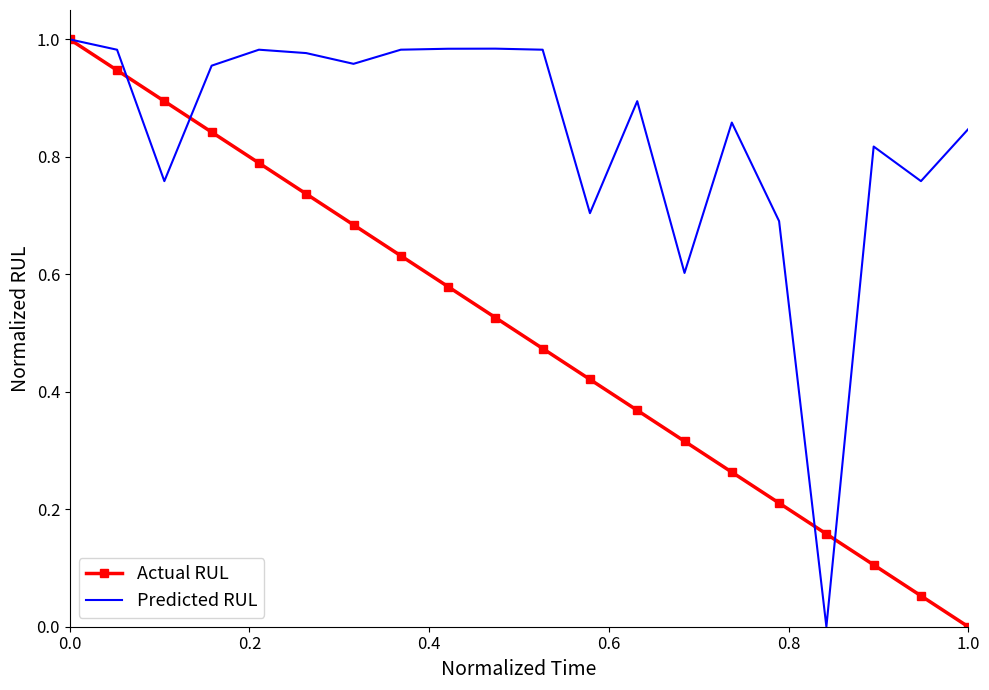

What is the sum of all Predicted RUL values?

16.7